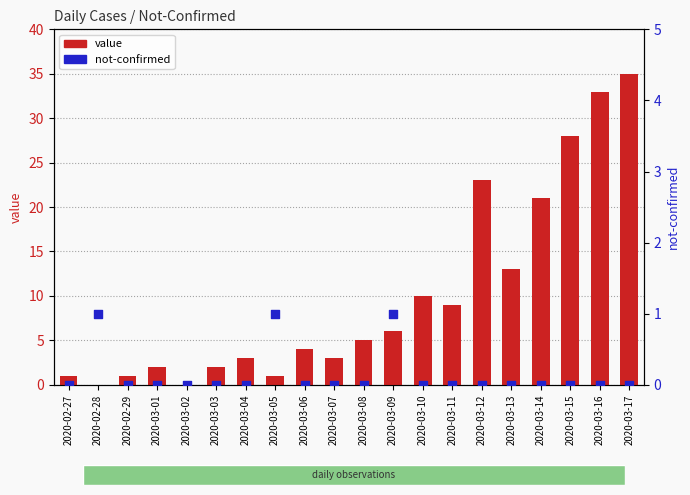

Which series has the largest Y range (max minus min)?

value